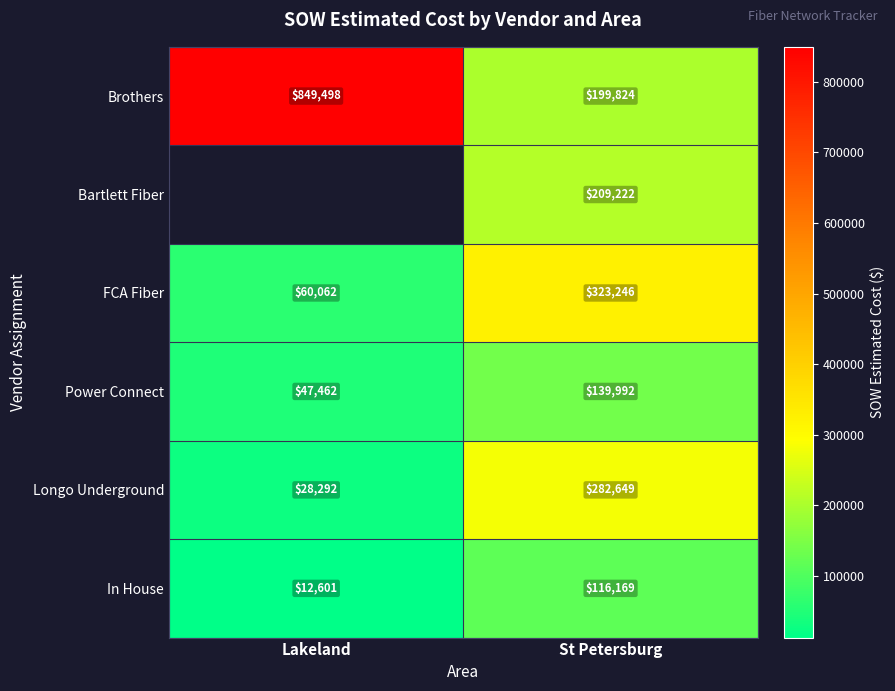

What is the spread (max minus min) of values at St Petersburg?

207077